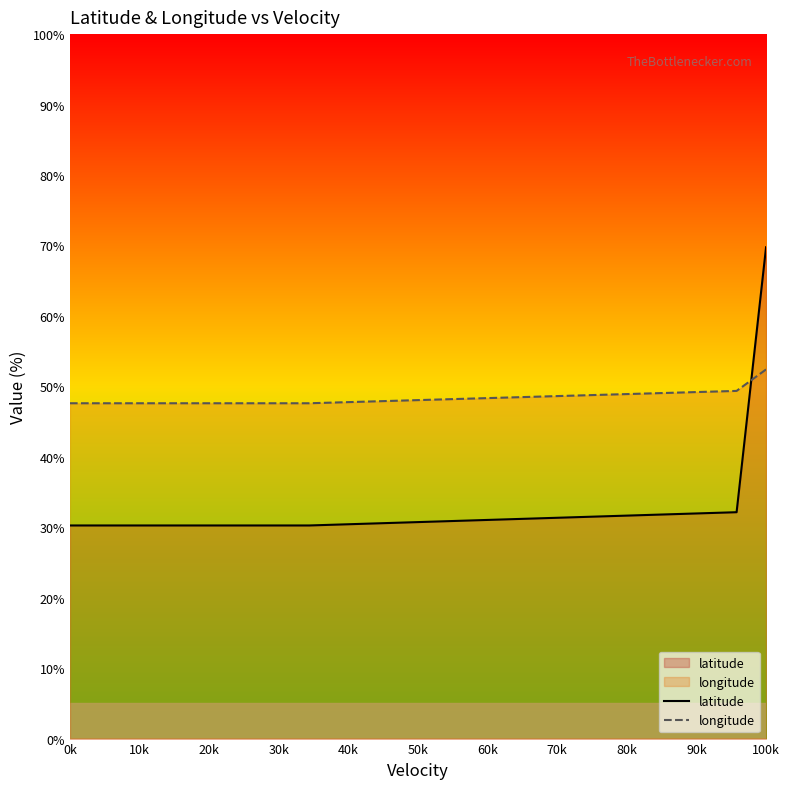

Which series has the largest total across all categories?

longitude